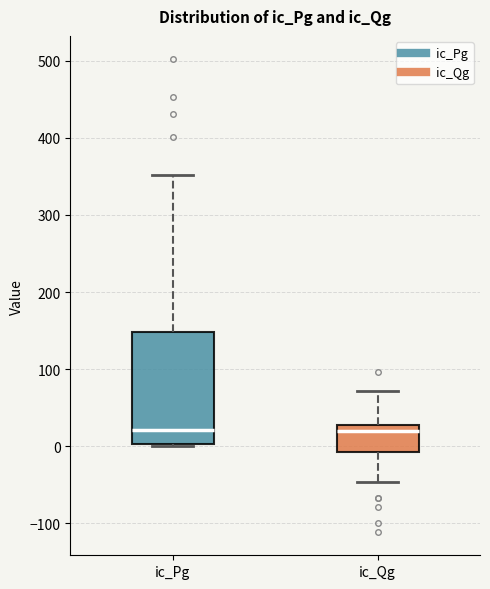

Reading left to right, transcribe this box plot: for each box, give where its median line is, the range the box spans, and where its two whiskers end, as read against the y-axis. The values are not printed on the chart, so give them approximately, as read against the axis.

ic_Pg: median 20, box 0 to 150, whiskers 0 to 350
ic_Qg: median 20, box -10 to 30, whiskers -50 to 70